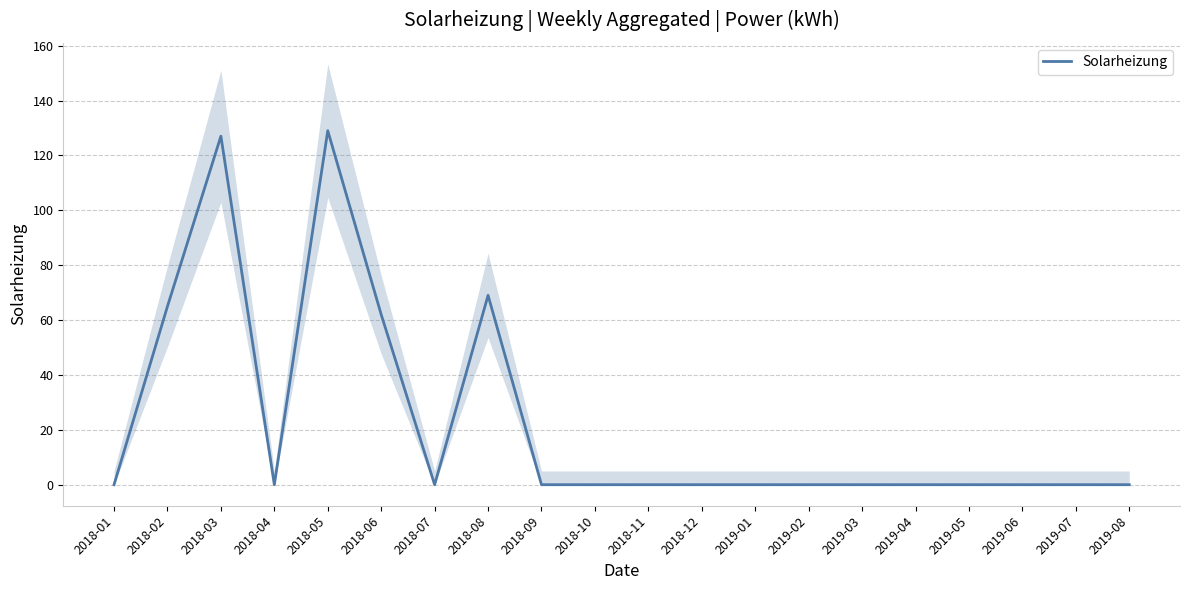

Which label corresponds to the largest value in the chart?

2018-05